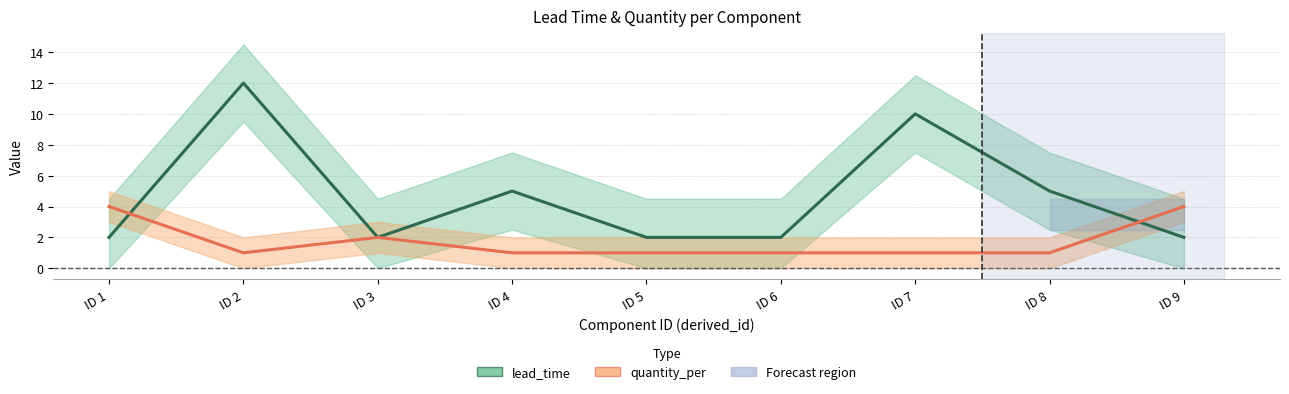

What is the sum of all lead_time values?

42